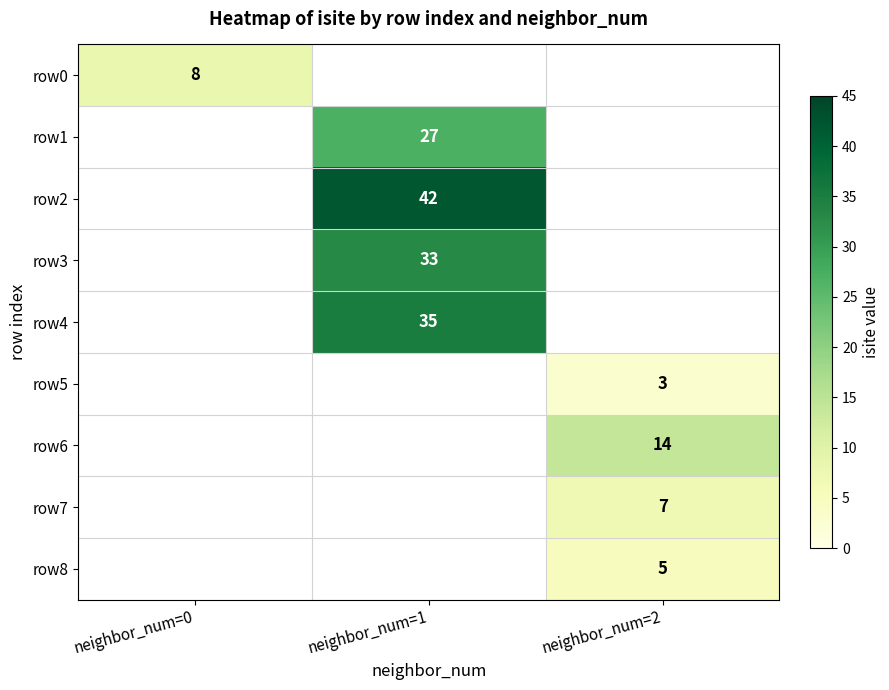

At how many categories does at least one series exceed 5?

3